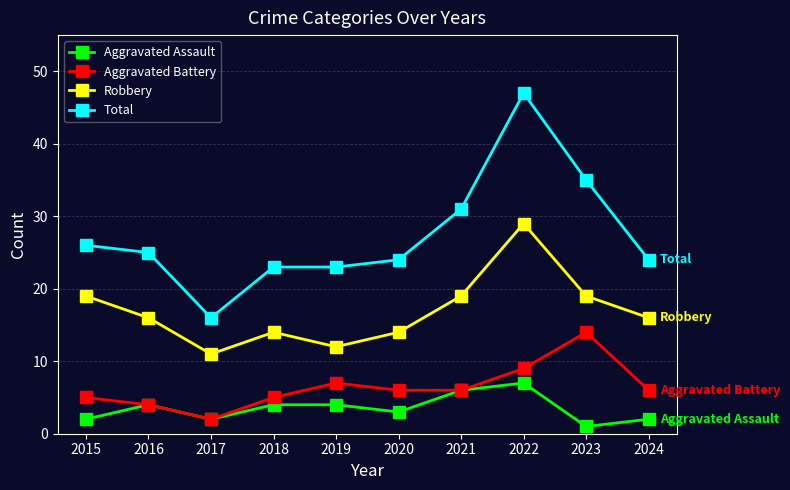

The Aggravated Battery series shows 5 at 2018. True or false?

True